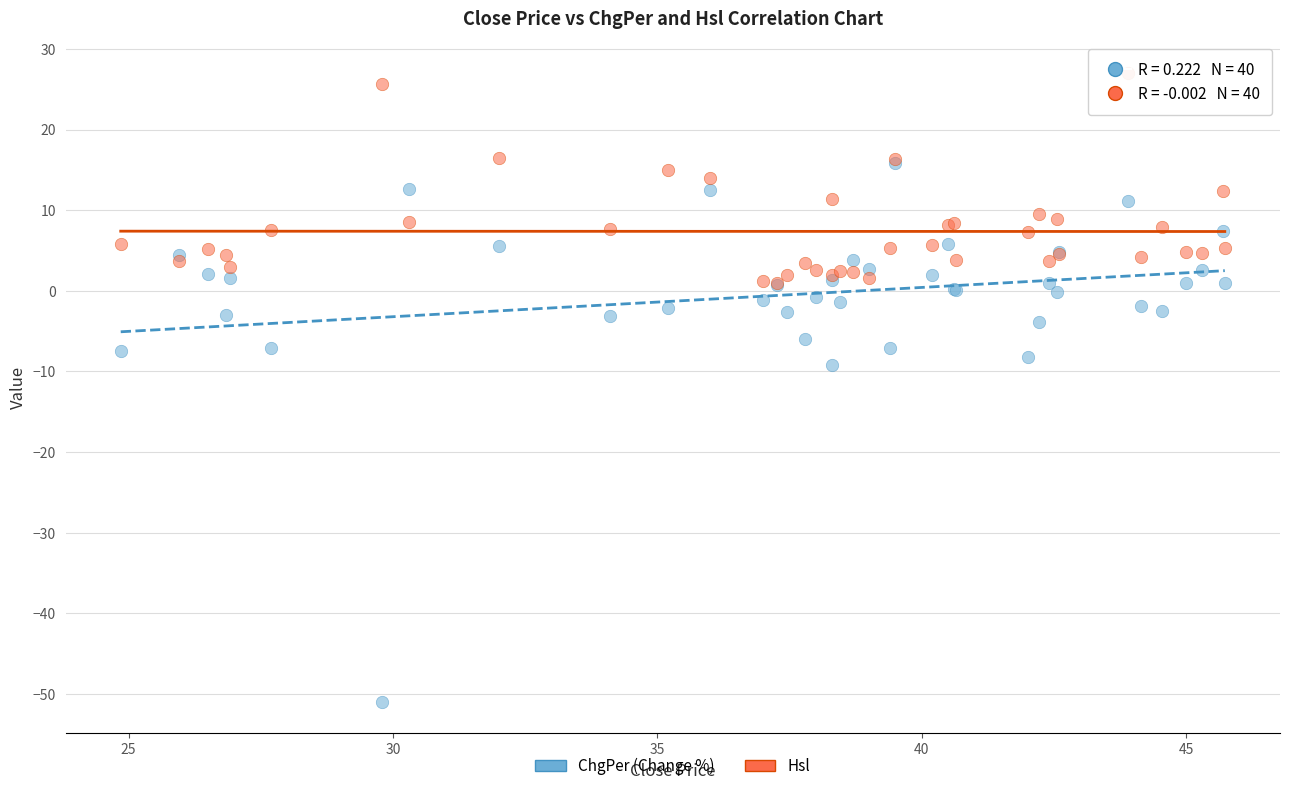

What are all the series names shown in the legend?

ChgPer (Change %), Hsl